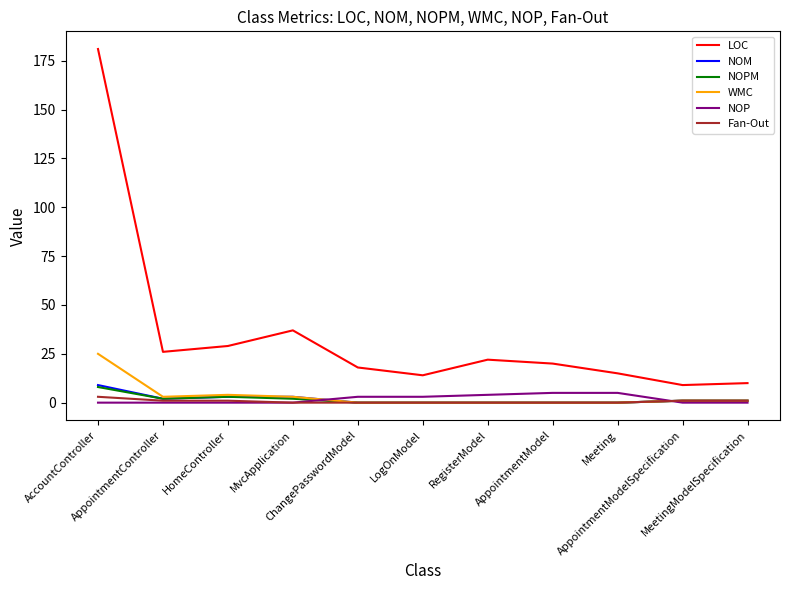

What position from the left is MvcApplication?

4